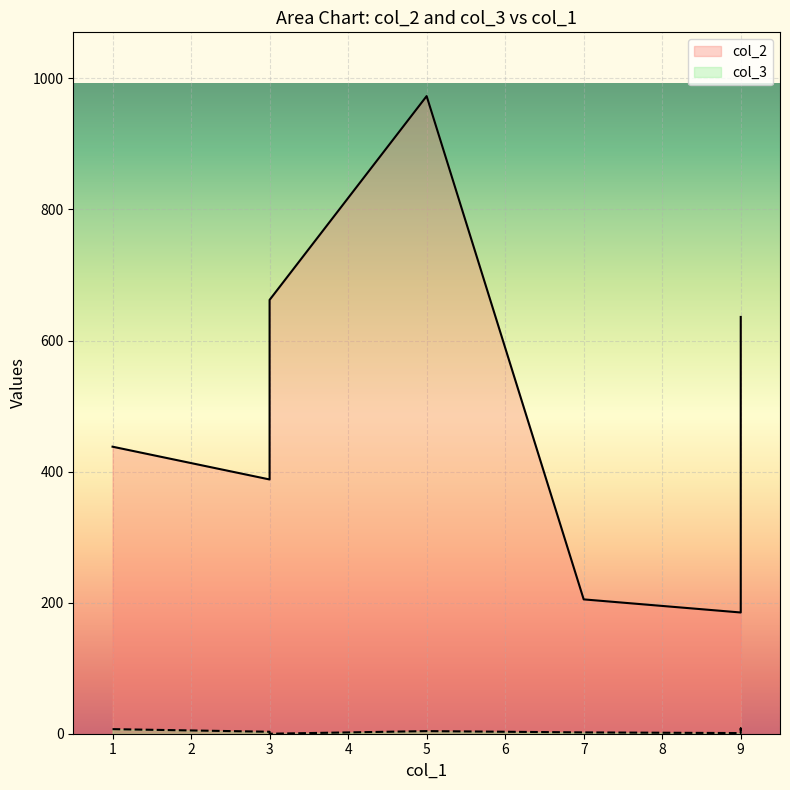

Between 3 and 5, which is larger?

5